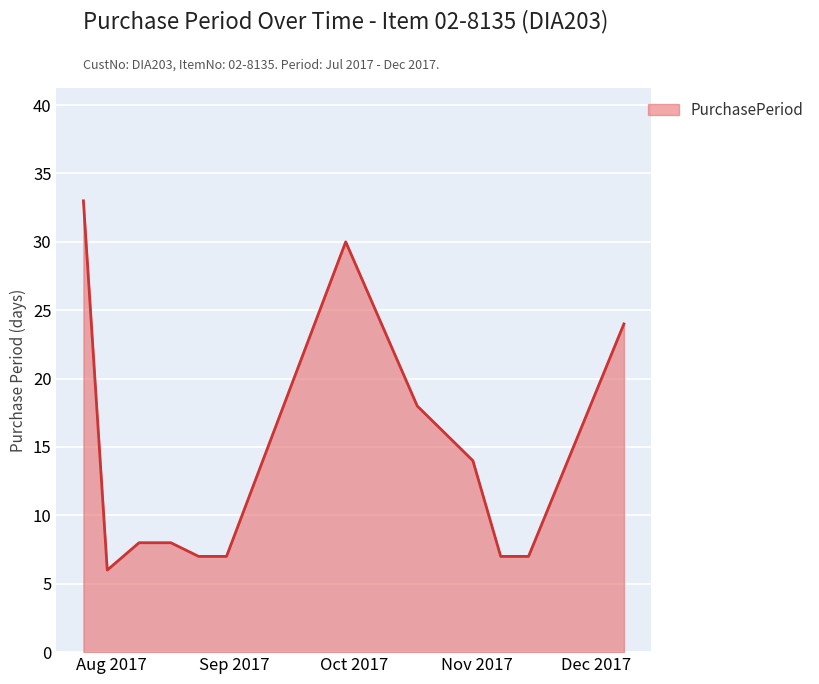

Does the chart display data point markers on the line(s)?

No